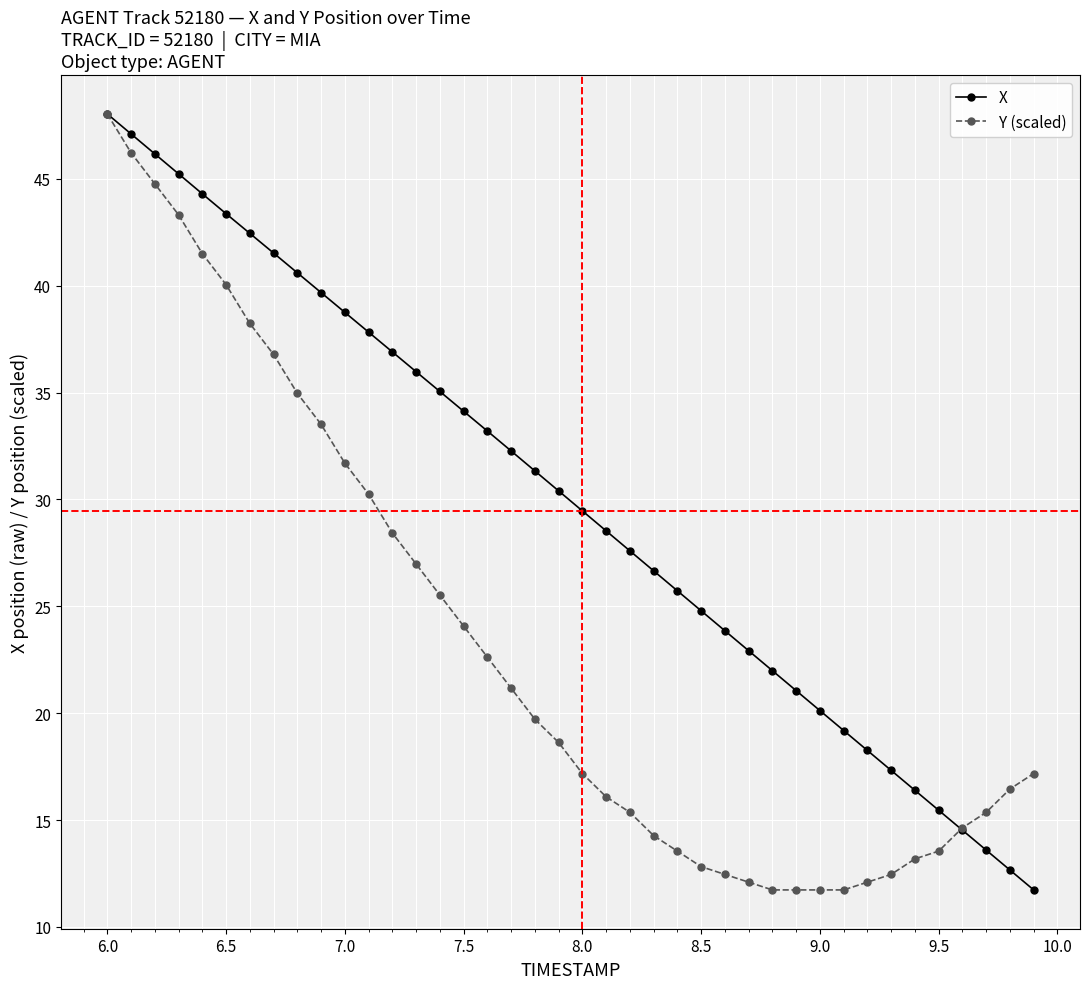

Which series has the largest total across all categories?

X